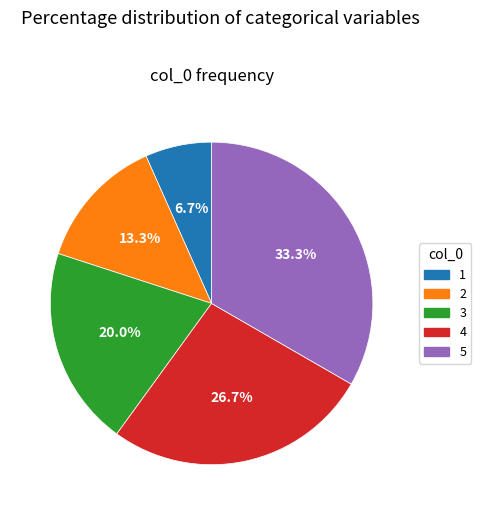

To the nearest percent, what is the difference between the 5 and 4 slice percentages?

7%